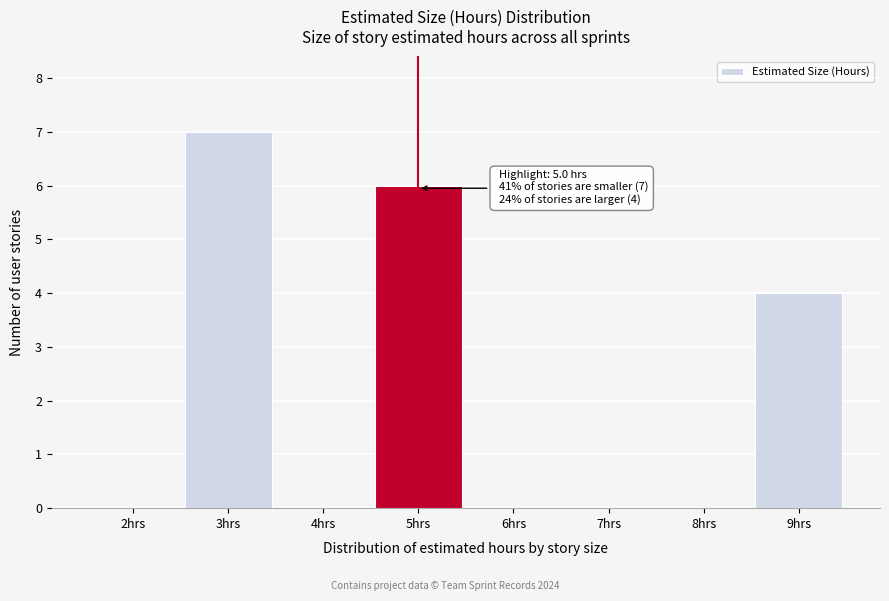

Which range on the x-axis has the tallest bar?

2.5 to 3.5